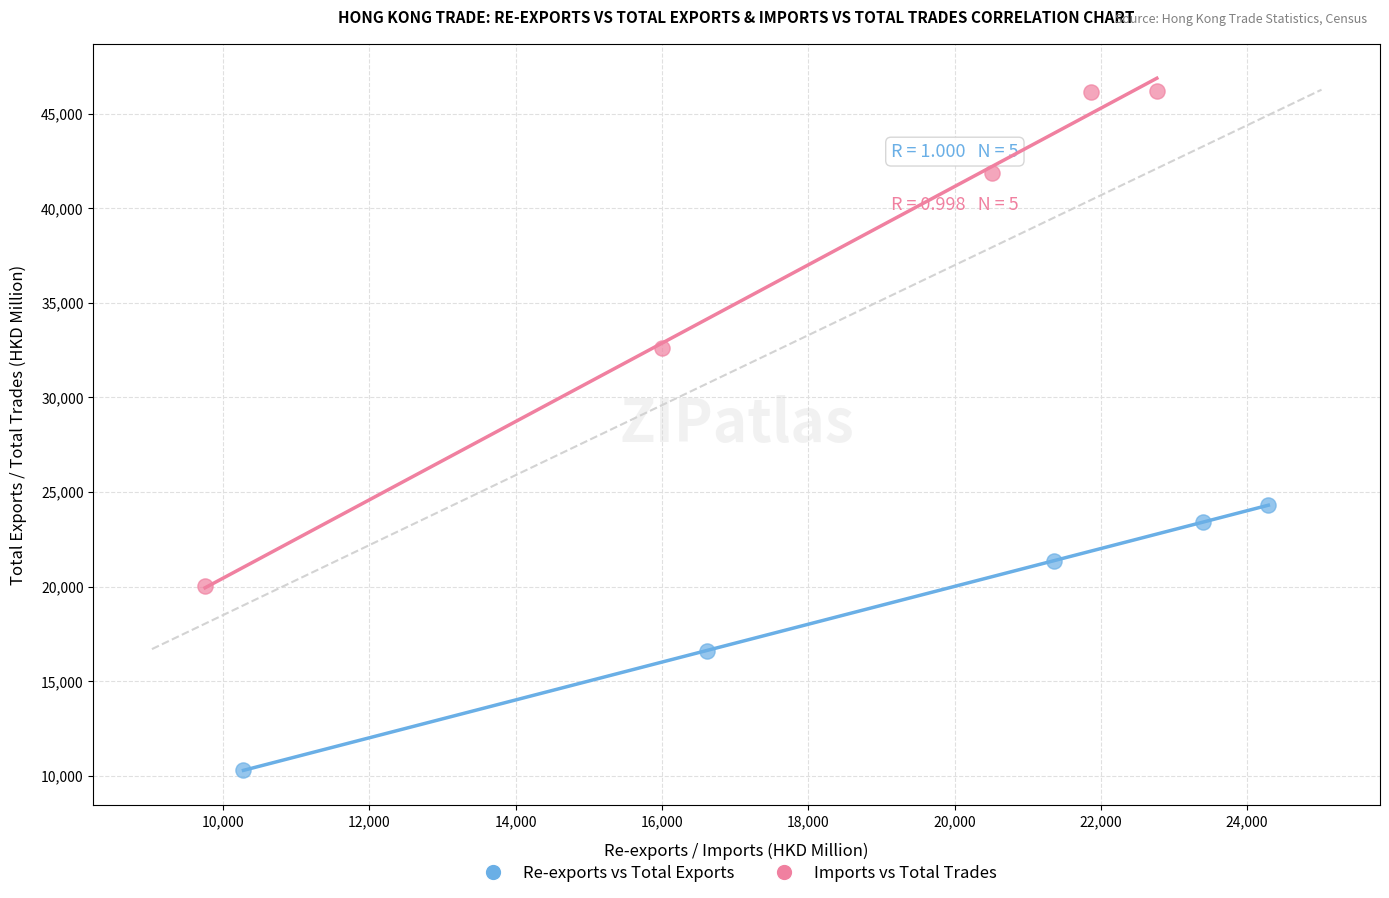

Which series contains the lowest Y value?

Re-exports vs Total Exports